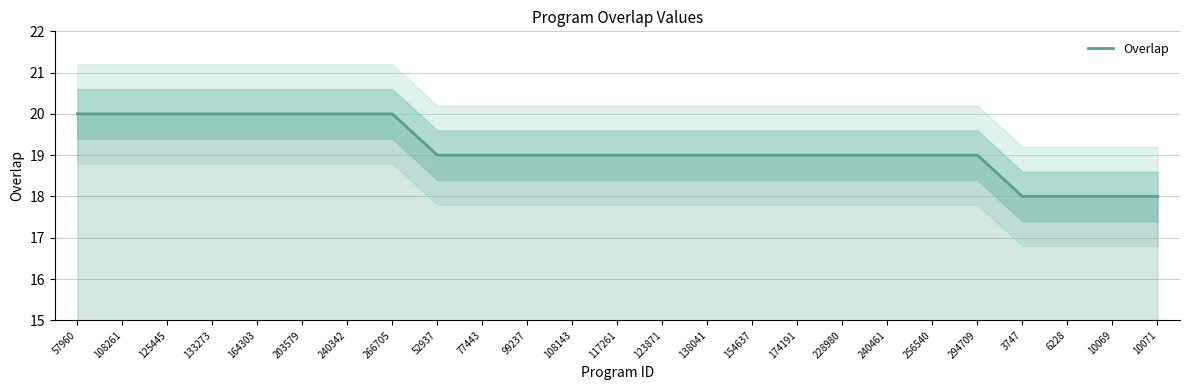

What is the approximate value at 99237?

19